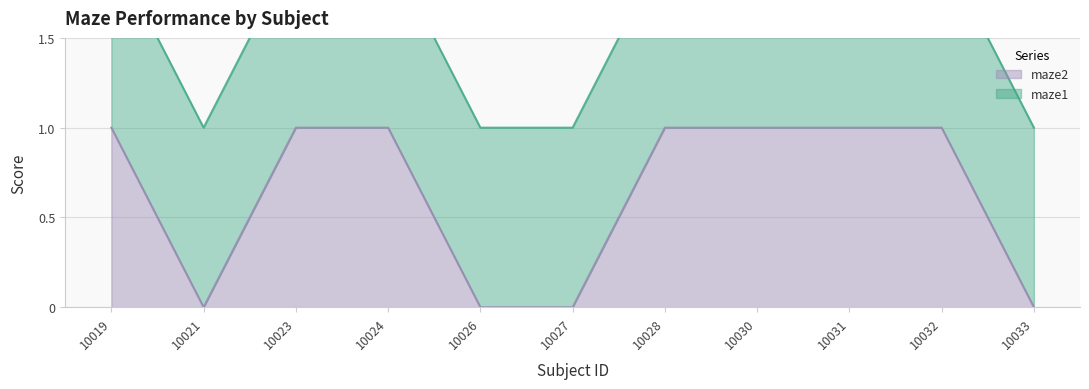

Between 10032 and 10021, which is larger?

10032